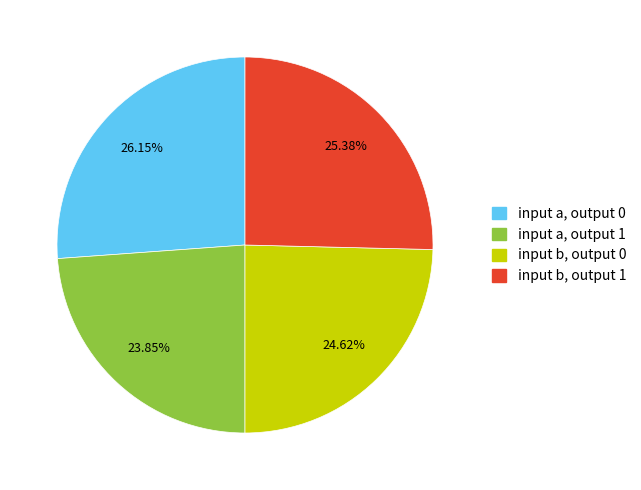

Which has a higher value, input a, output 0 or input a, output 1?

input a, output 0